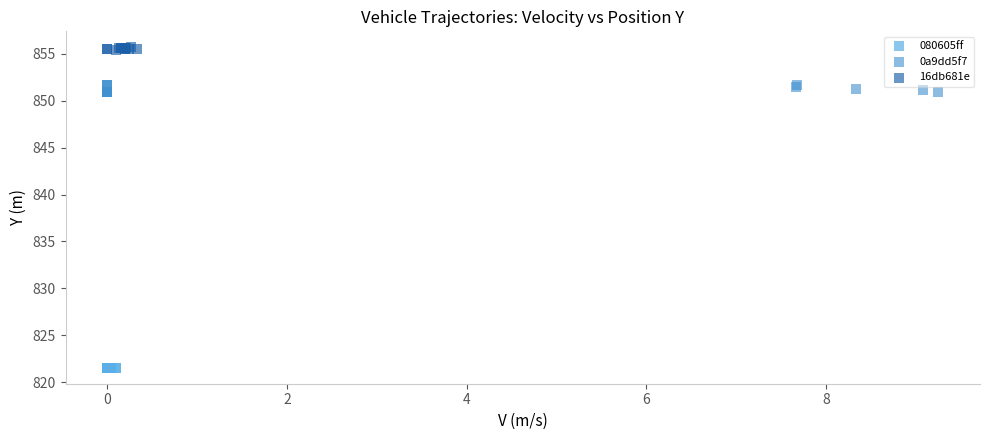

Which series reaches the minimum Y coordinate?

080605ff